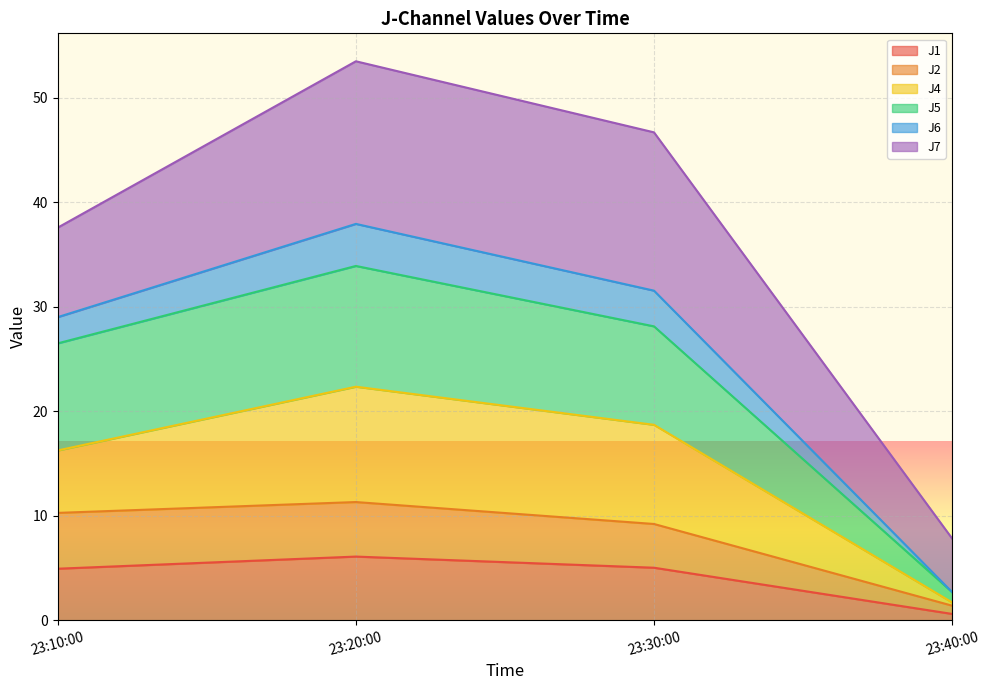

The value of J1 at 23:10:00 is 4.9. True or false?

True